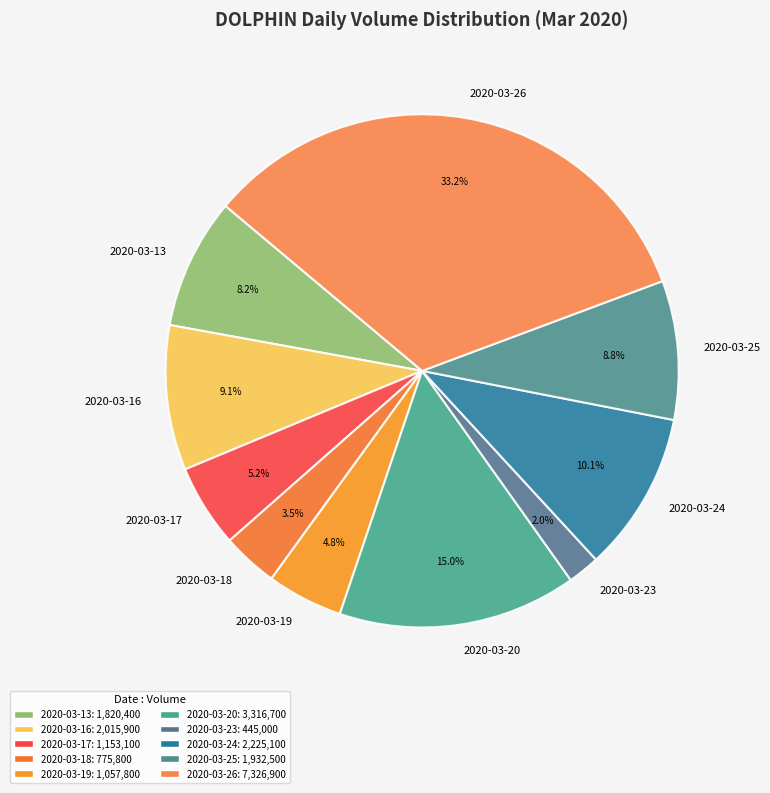

Which has a higher value, 2020-03-17 or 2020-03-18?

2020-03-17